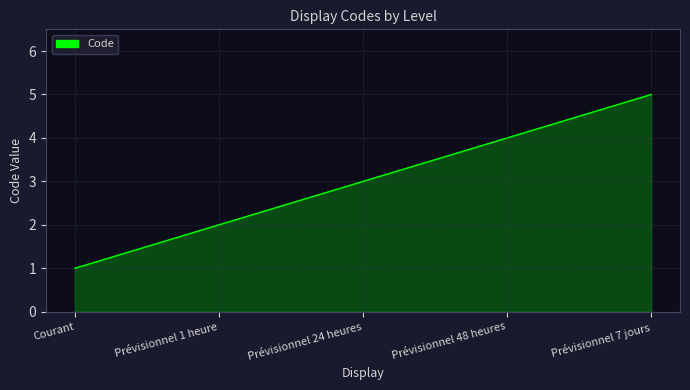

What is the difference between the values at Prévisionnel 7 jours and Courant?

4